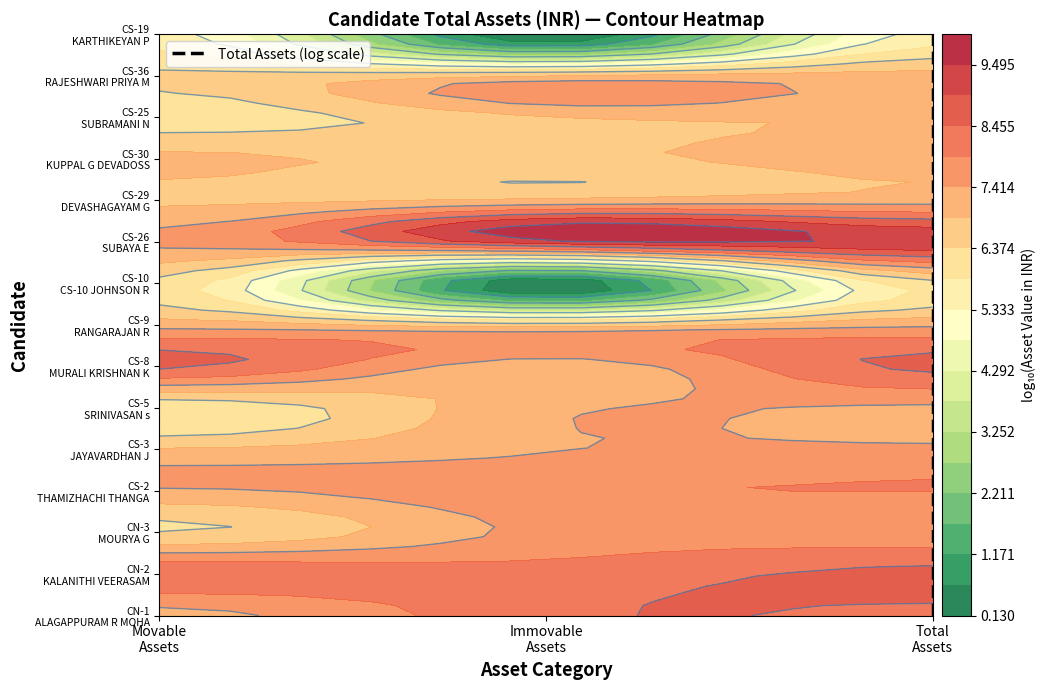

True or false: the data shows 13 at Total Assets.

False